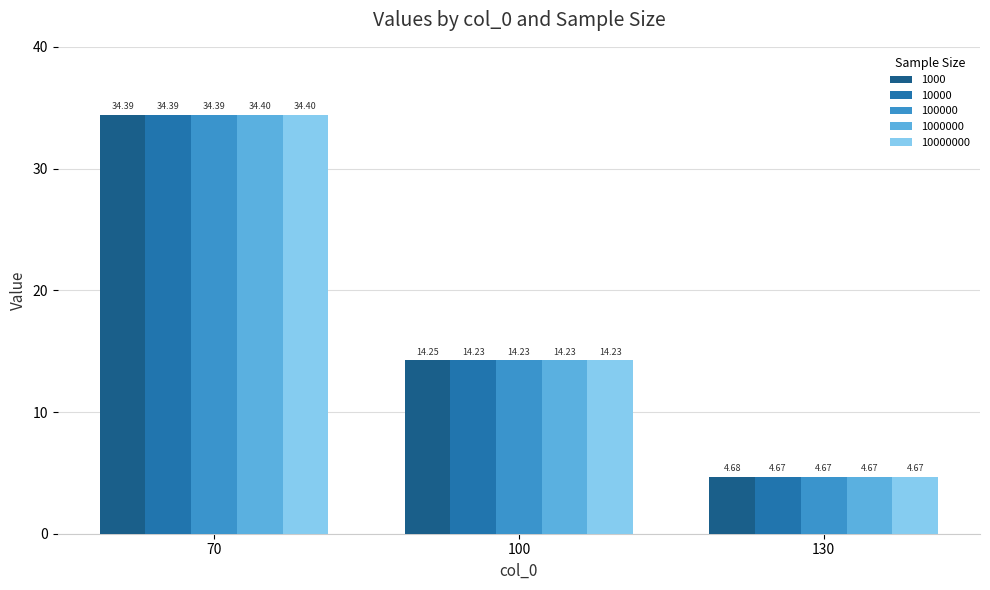

Rank the categories by 100000 value from highest to lowest.

70, 100, 130